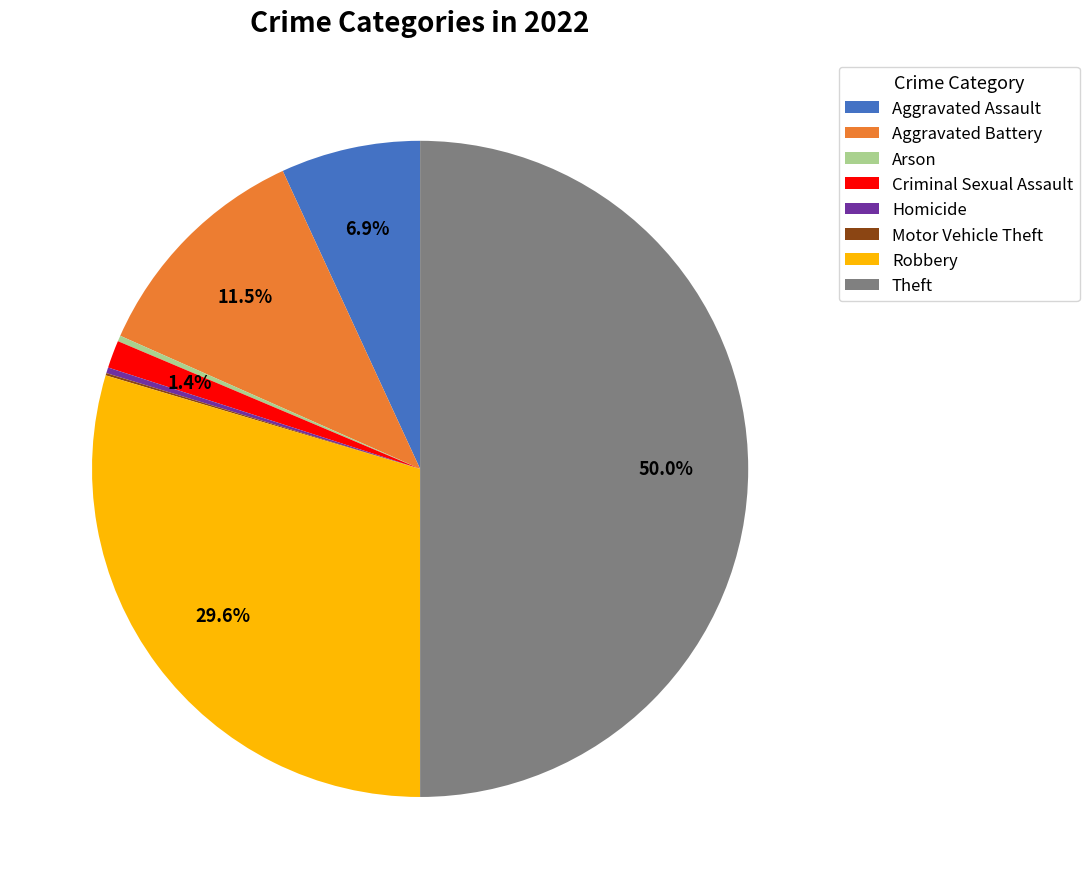

Between Arson and Robbery, which is larger?

Robbery